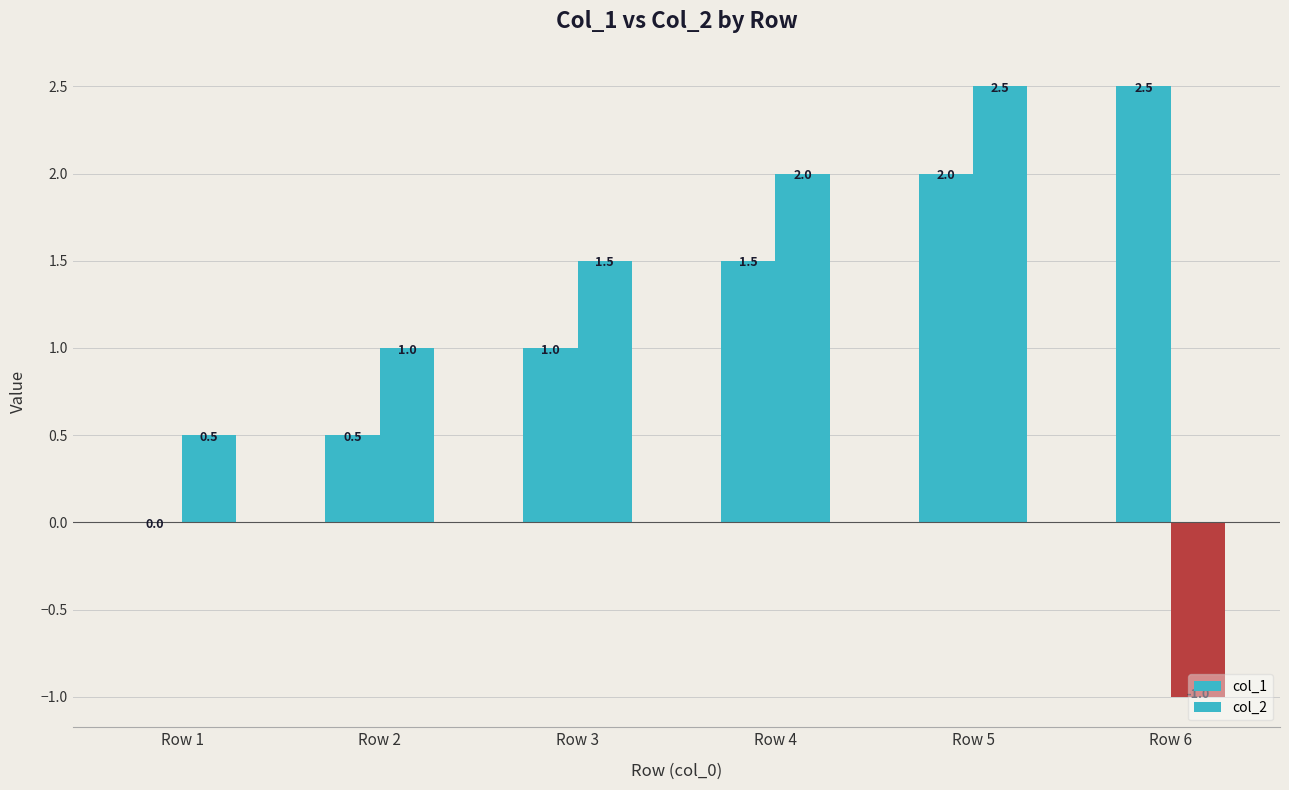

How many series are shown in this chart?

2